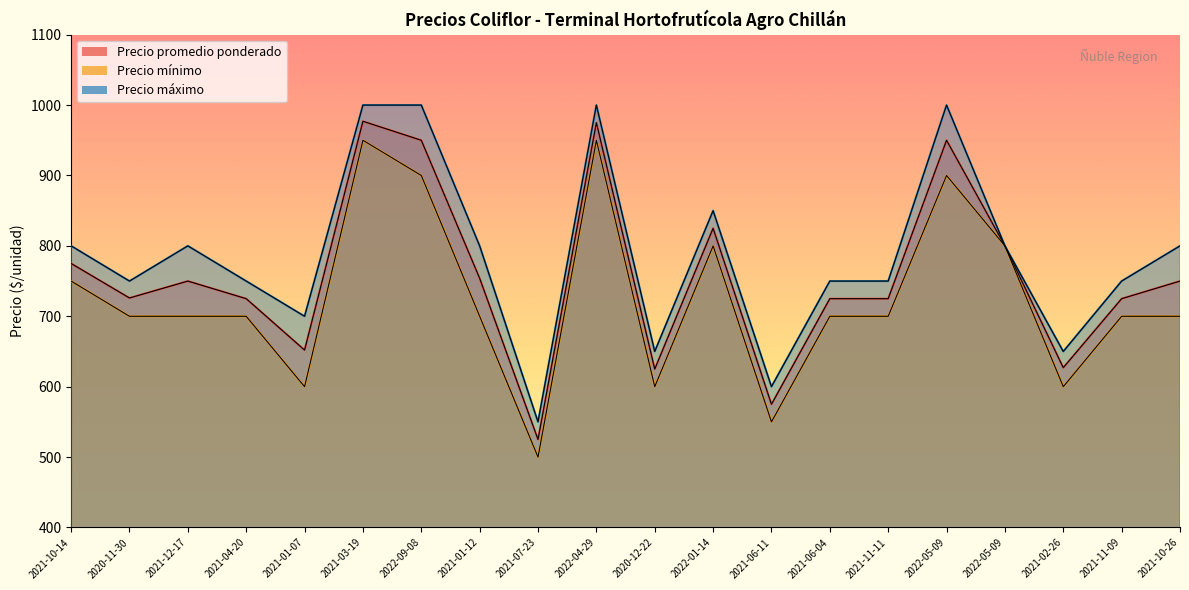

What is the value of the Precio promedio ponderado point at the 11th from the left?

625